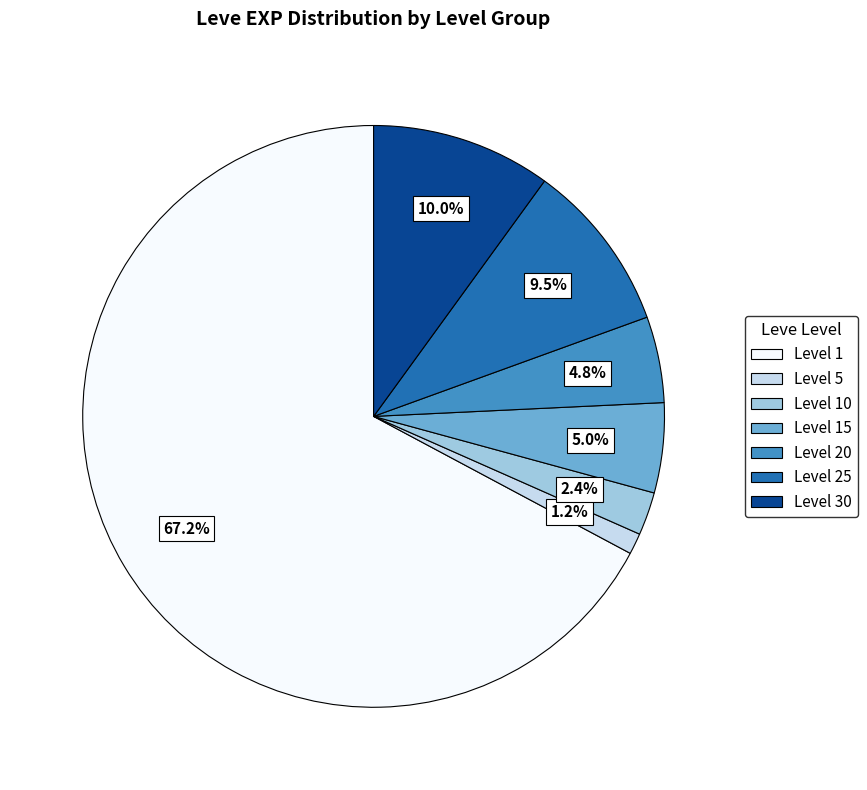

Does any single category account for the majority?

Yes